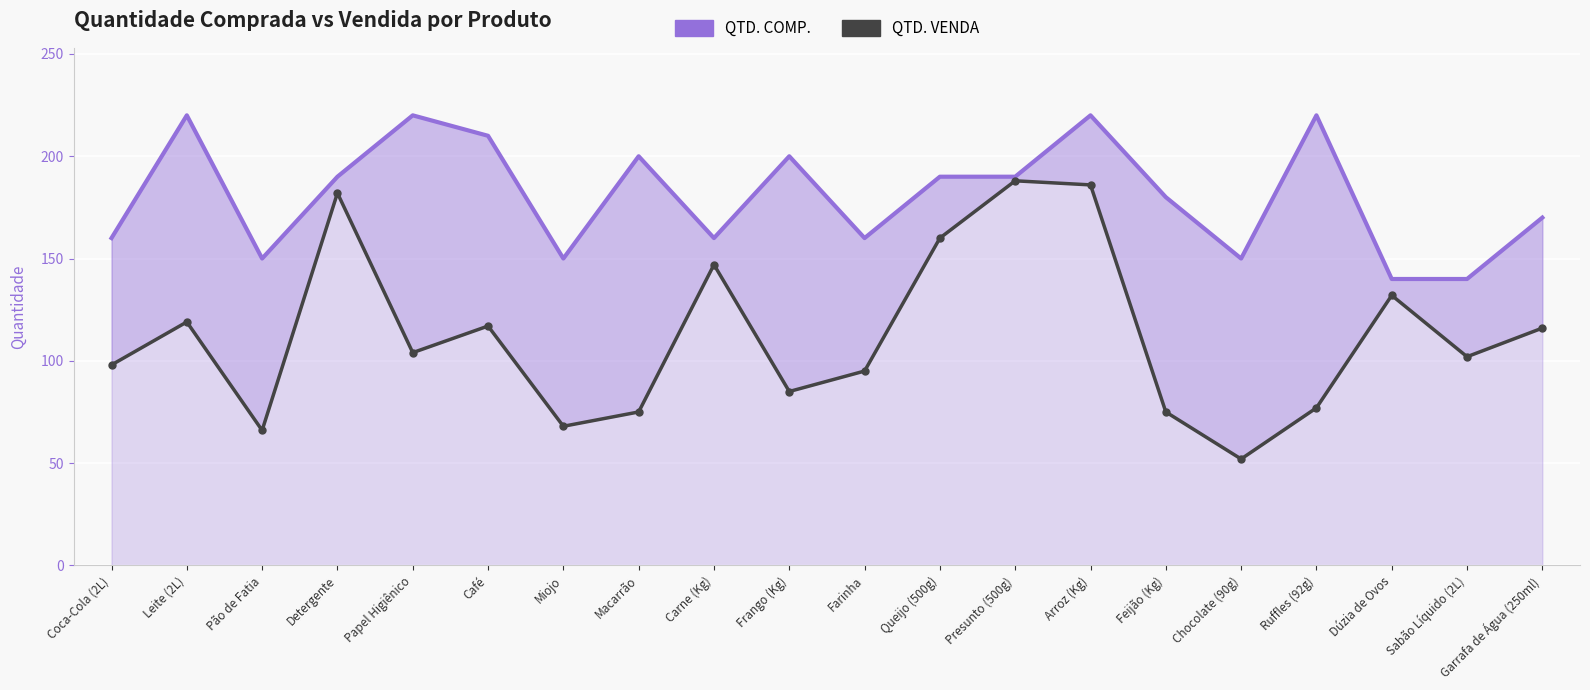

What is the label of the 4th point from the right?

Ruffles (92g)